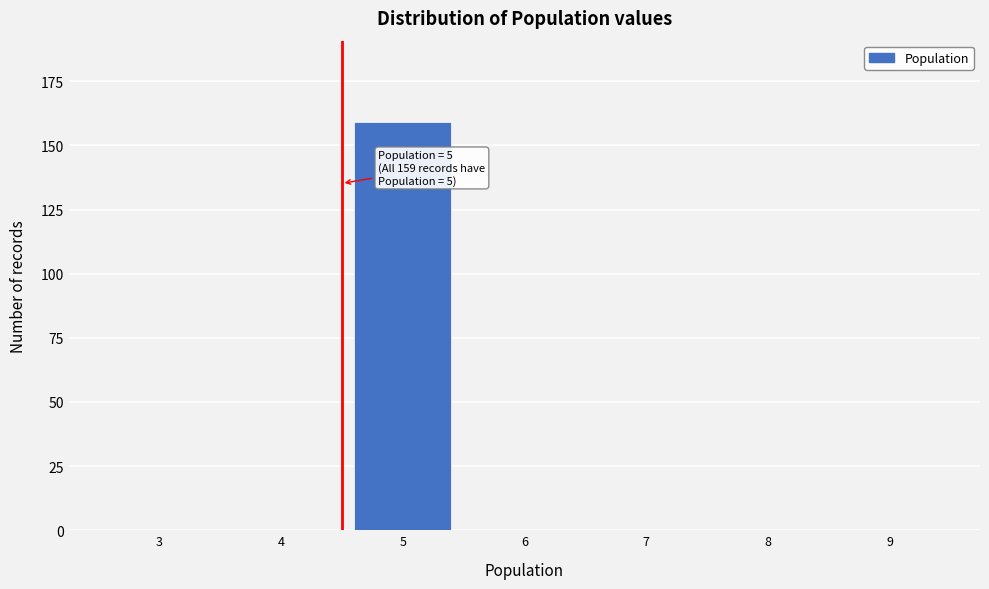

Reading left to right, transcribe all the data shown in this chart.

3=0	4=0	5=159	6=0	7=0	8=0	9=0